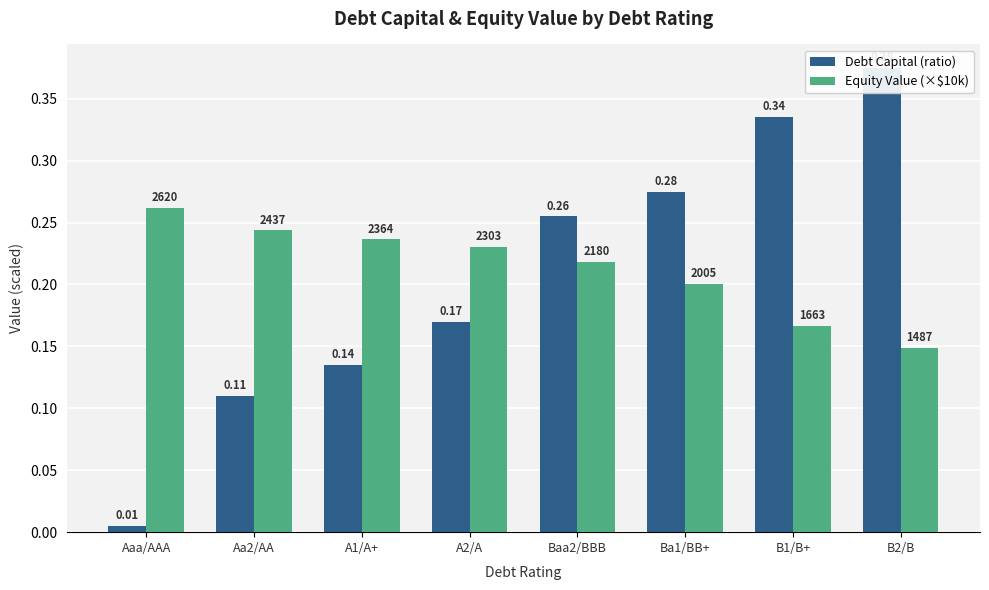

How many bars are there in total?

16